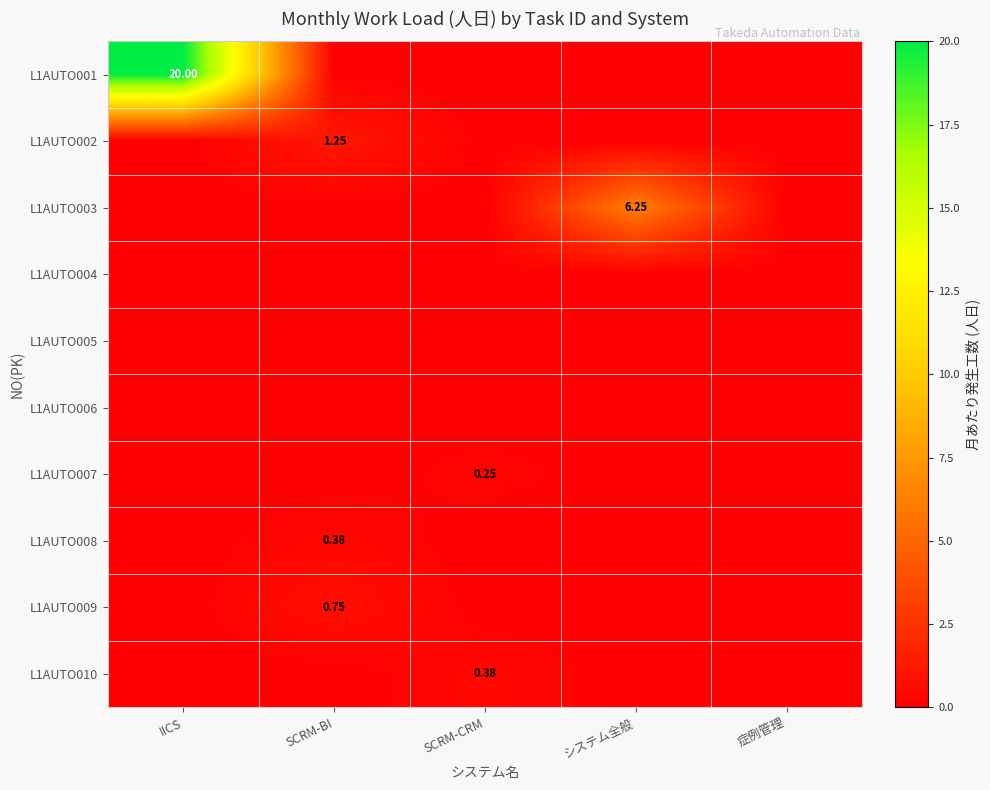

Is it true that L1AUTO007 equals 0.1 at システム全般?

False